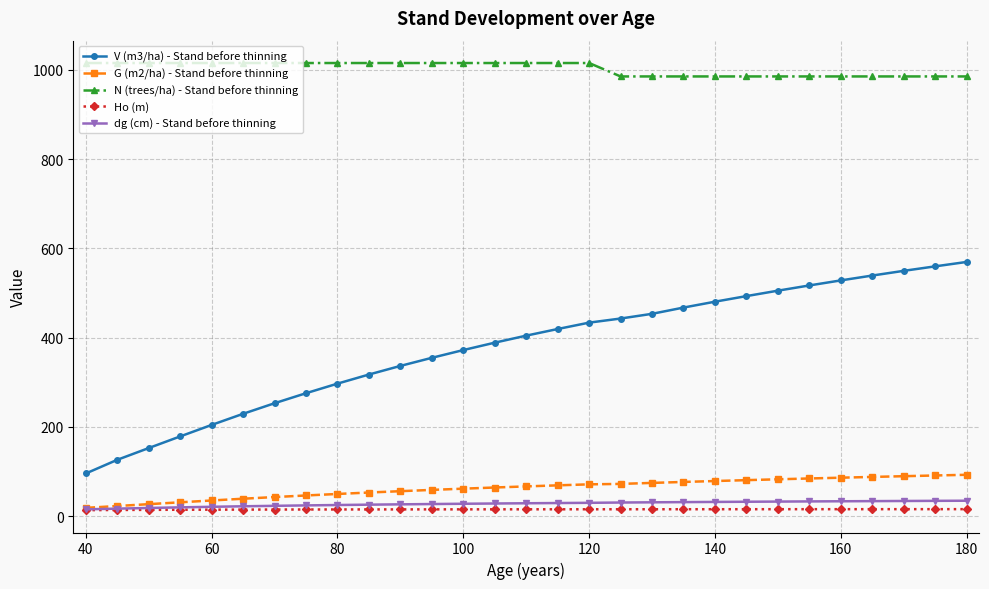

Which series has the largest total across all categories?

N (trees/ha) - Stand before thinning